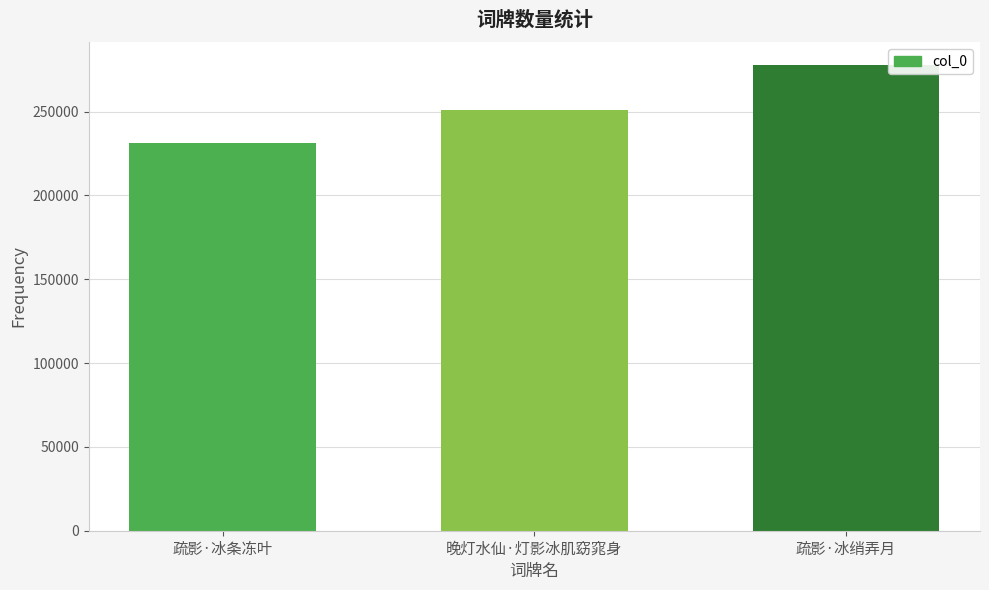

Read the value at 晚灯水仙·灯影冰肌窈窕身.

250964